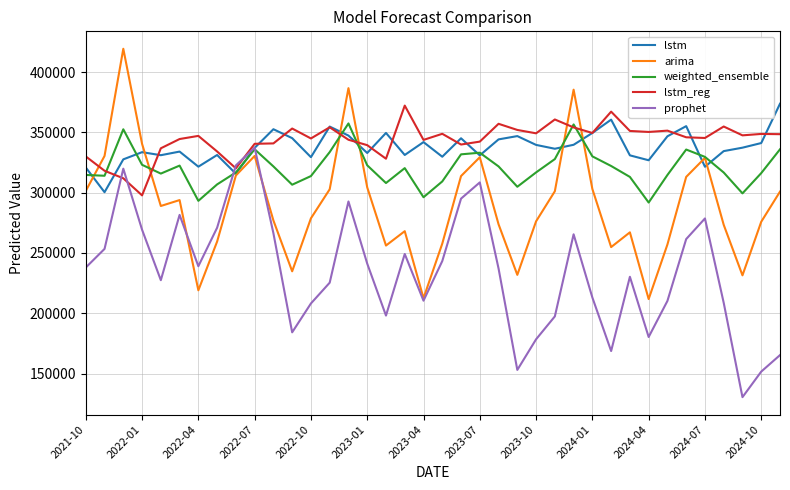

True or false: lstm has more than 2 interior local peaks.

True